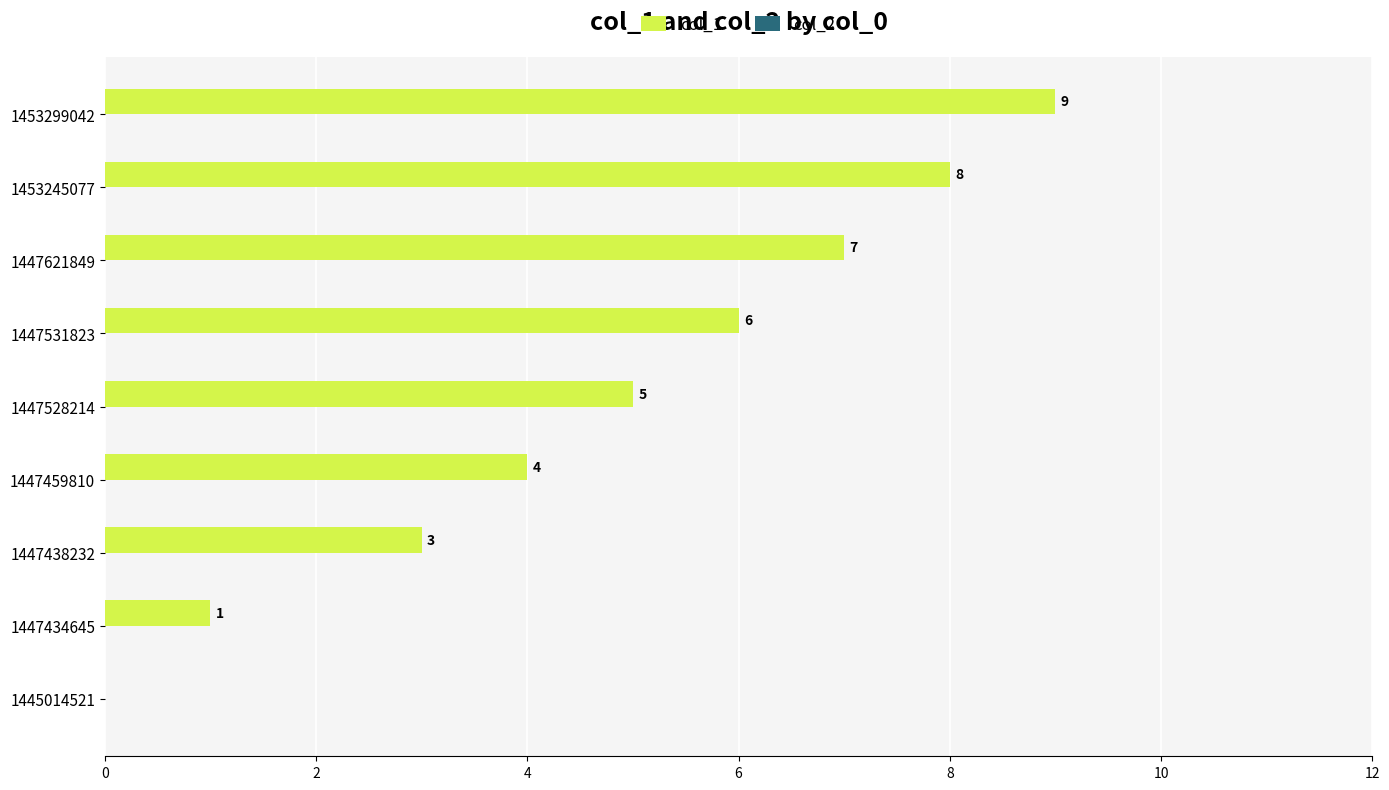

Which has a higher value, 1445014521 or 1447621849?

1447621849